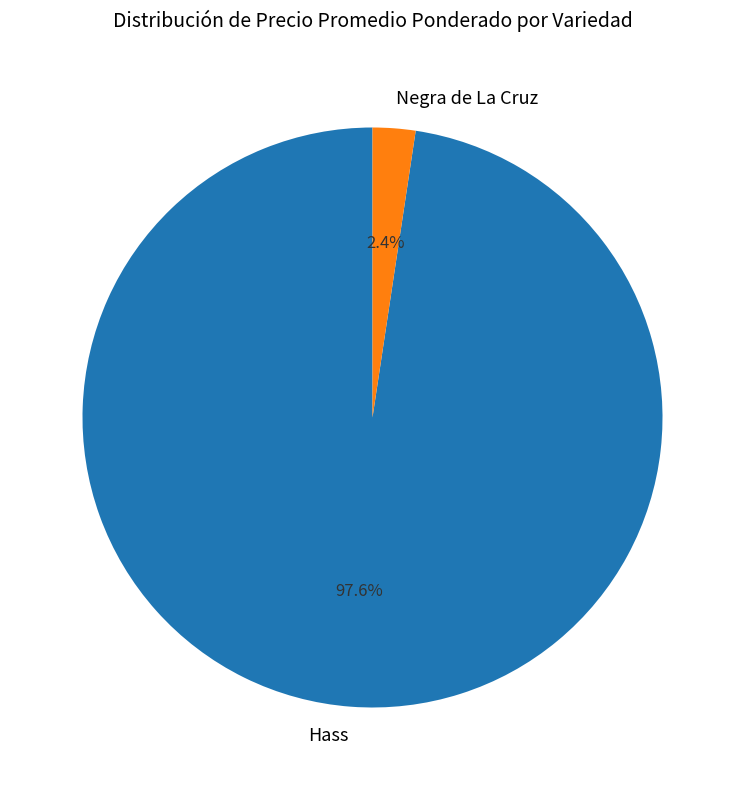

To the nearest percent, what portion does Hass represent?

98%